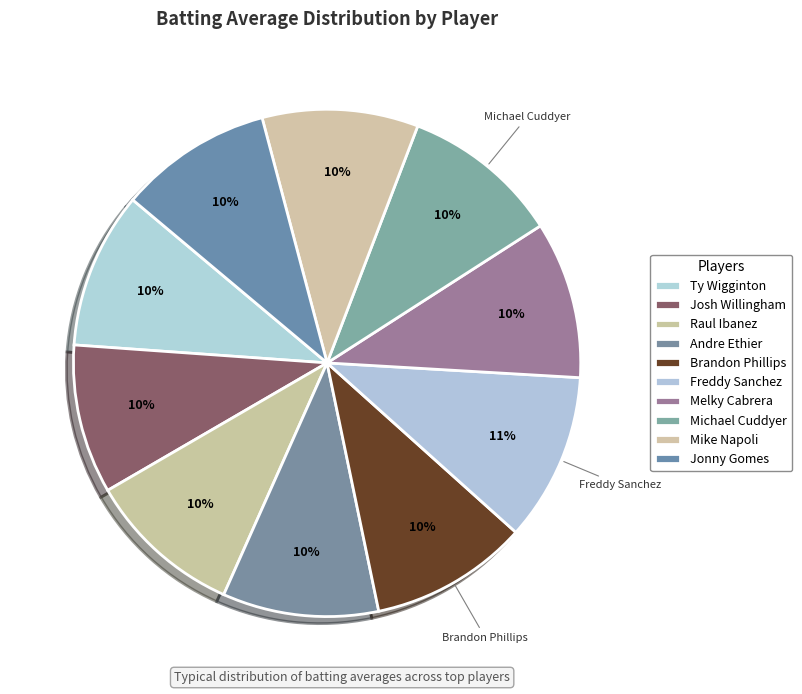

Combined, do Josh Willingham and Raul Ibanez account for over 50%?

No